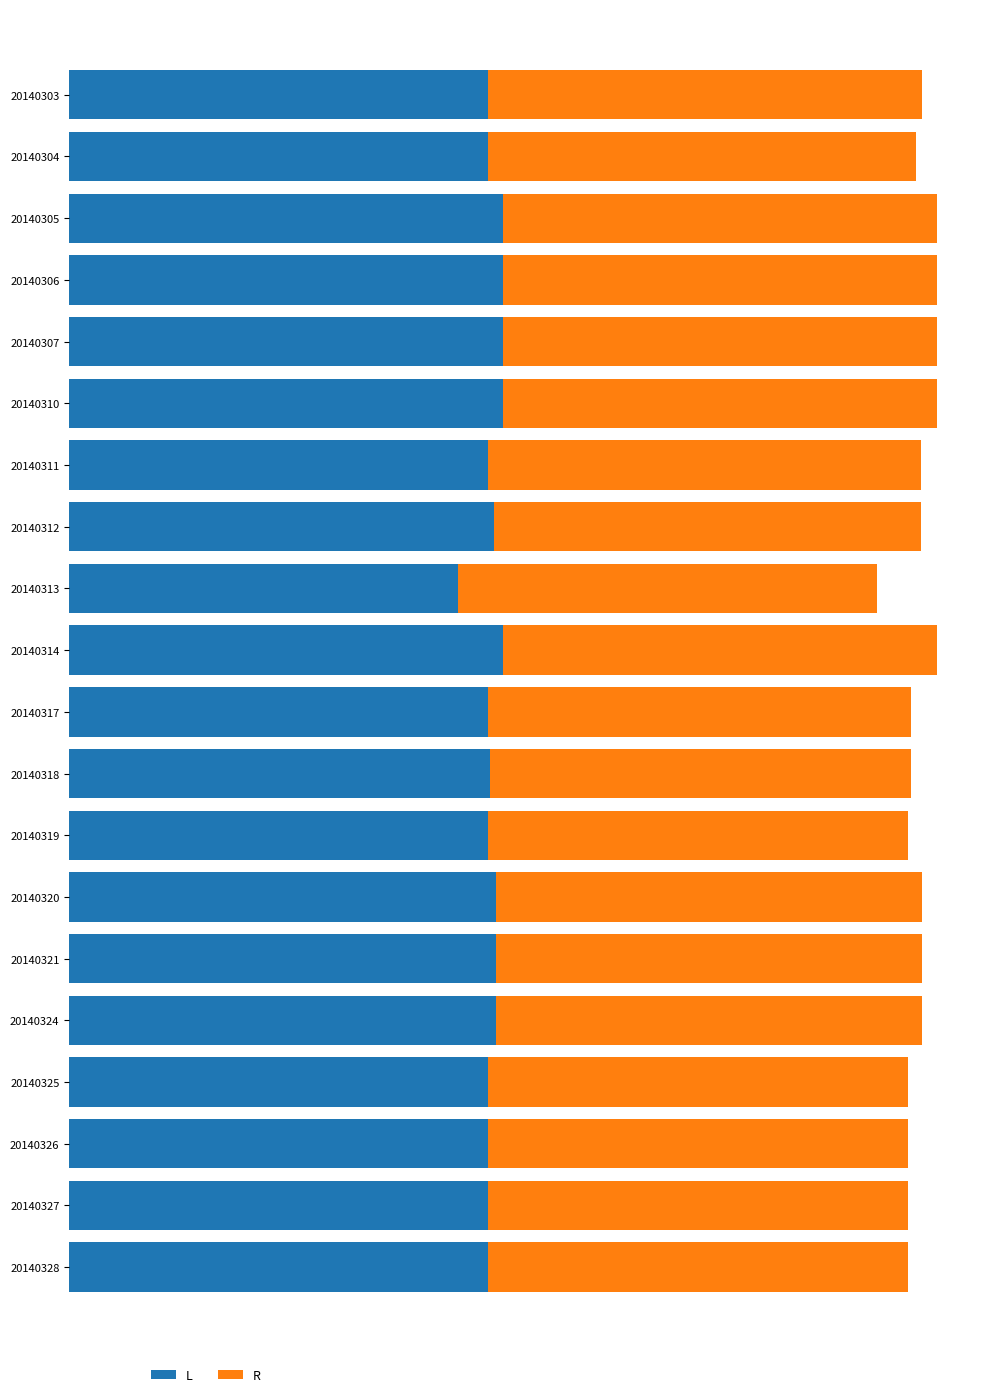

Which series has the largest total across all categories?

R